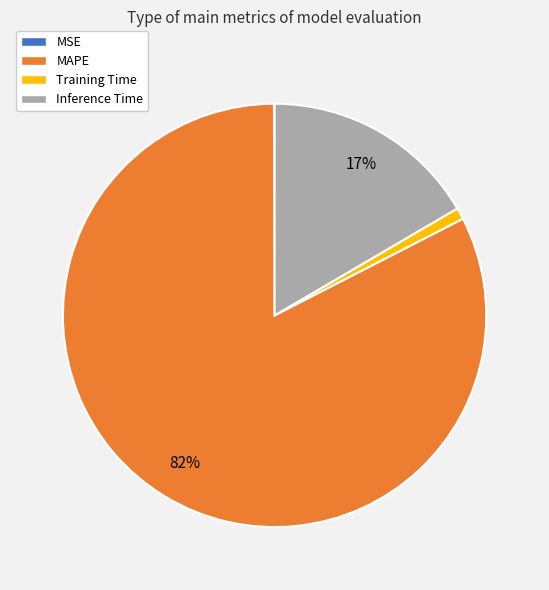

Which has a higher value, Training Time or Inference Time?

Inference Time